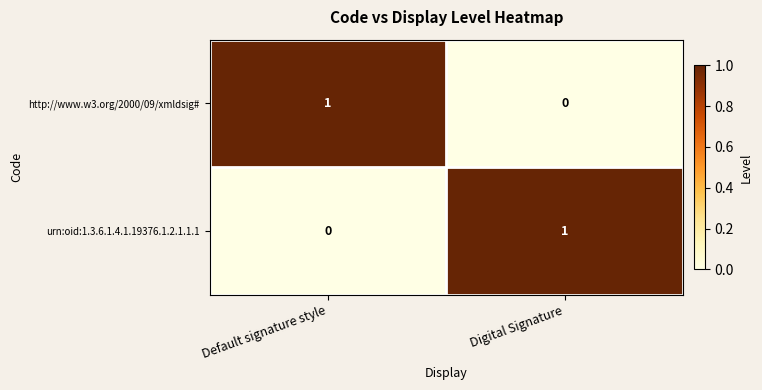

How many distinct data groups are displayed?

2